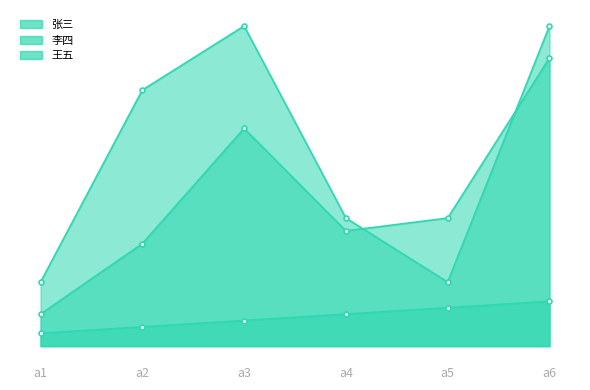

At which label is 张三 closest to 4?

a3